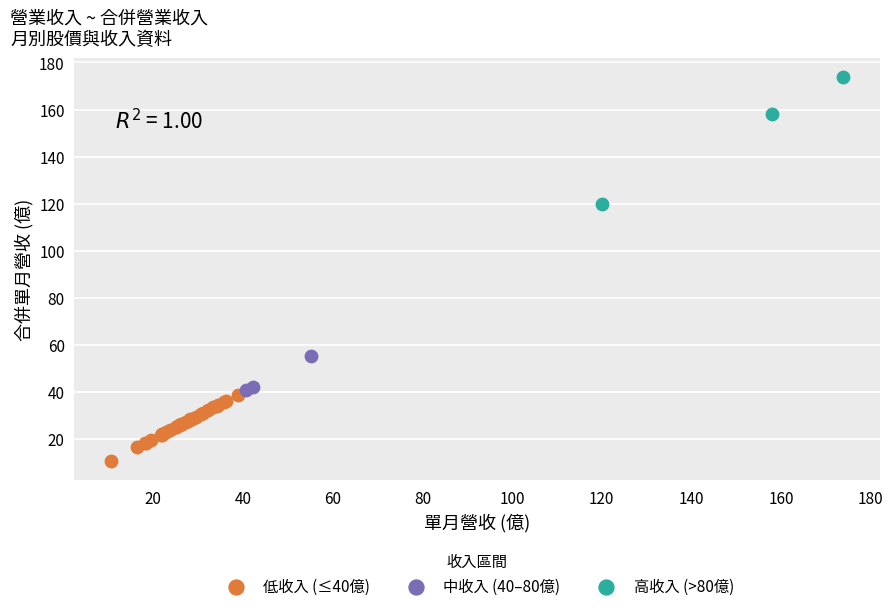

Which series reaches the minimum Y coordinate?

低收入 (≤40億)